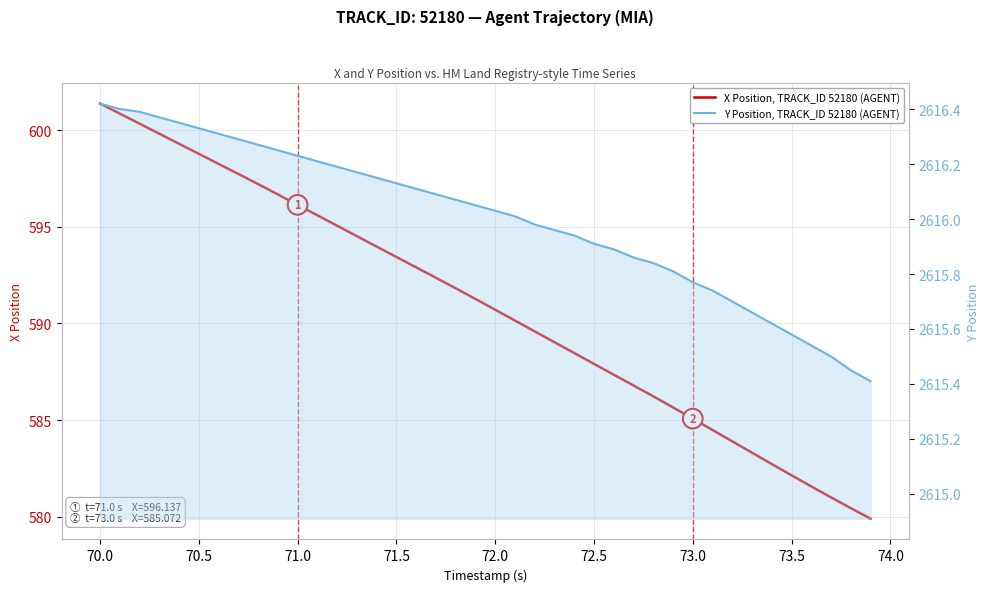

How many lines are shown in the chart?

2